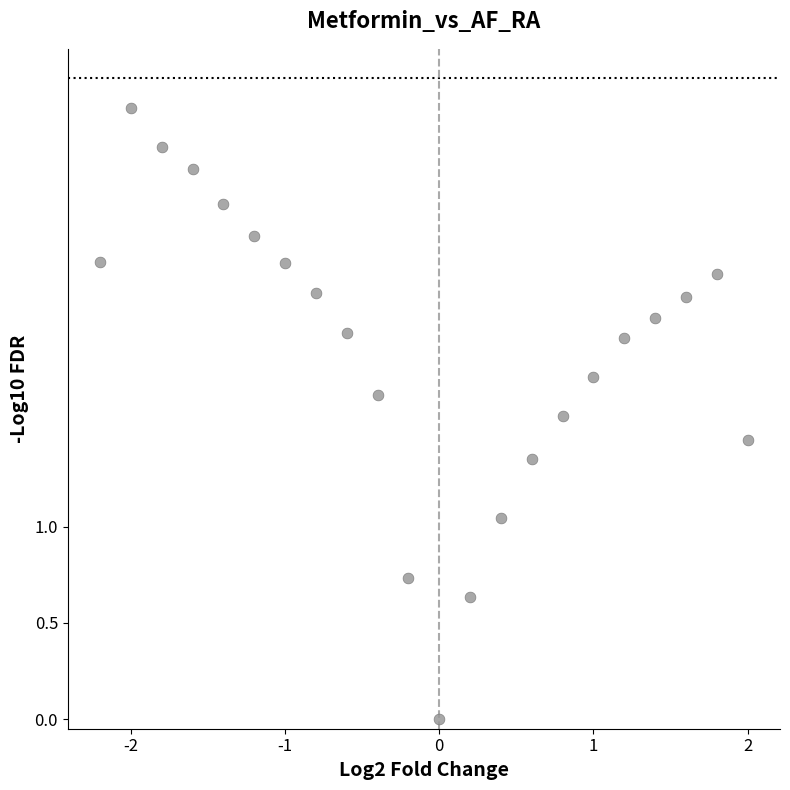

What is the range of X values (max minus min)?

210.0